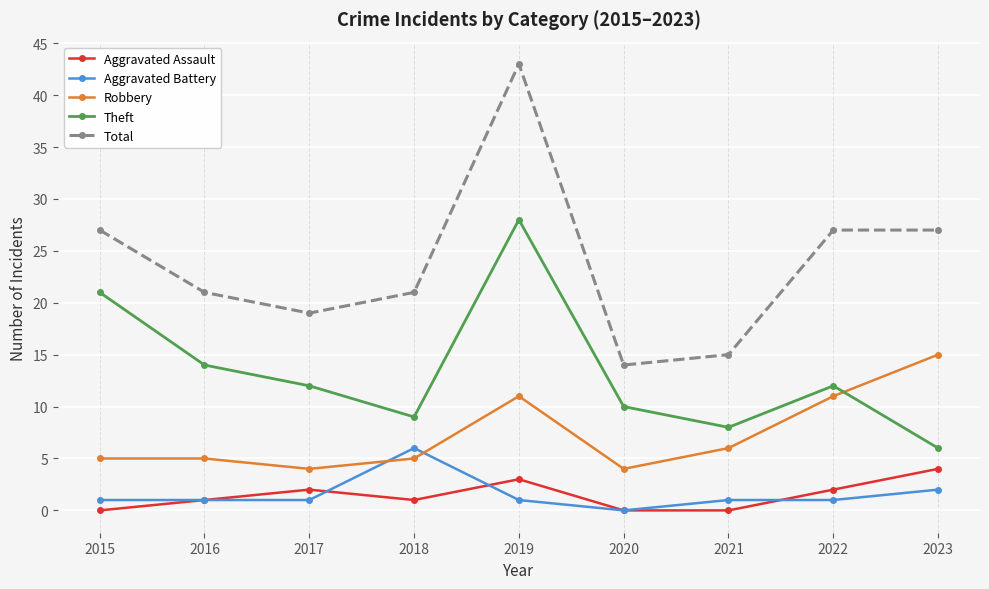

Reading left to right, list all the values displayed in this chart.

Aggravated Assault: 0	1	2	1	3	0	0	2	4
Aggravated Battery: 1	1	1	6	1	0	1	1	2
Robbery: 5	5	4	5	11	4	6	11	15
Theft: 21	14	12	9	28	10	8	12	6
Total: 27	21	19	21	43	14	15	27	27